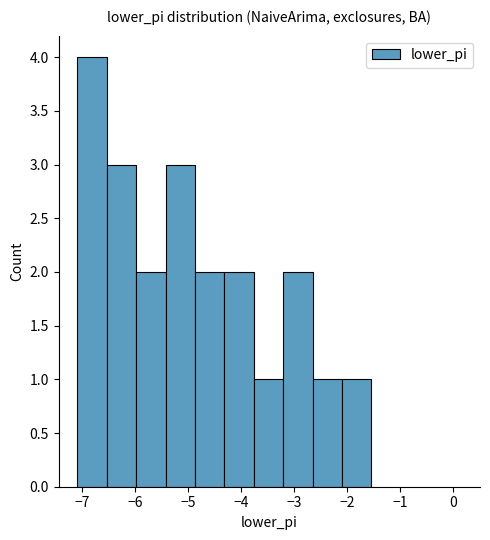

Reading left to right, list every bar in this chart as the range it spans on the x-axis followed by its height. Neither the bar edges nor the heights are printed on the chart, so give them approximately, as read against the axes.

-7.1 to -6.5: 4
-6.5 to -6.0: 3
-6.0 to -5.4: 2
-5.4 to -4.9: 3
-4.9 to -4.3: 2
-4.3 to -3.8: 2
-3.8 to -3.2: 1
-3.2 to -2.7: 2
-2.7 to -2.1: 1
-2.1 to -1.5: 1